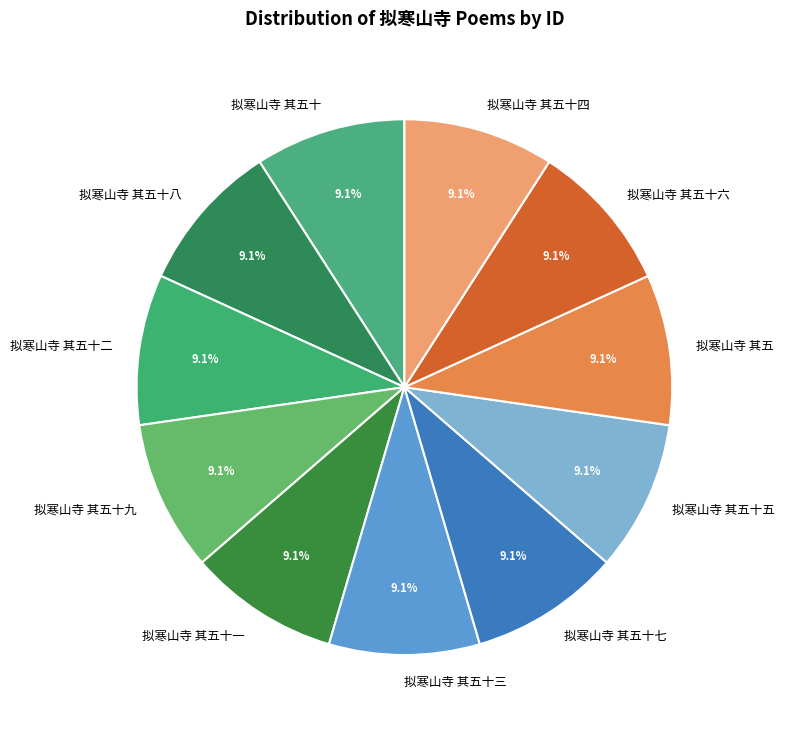

Approximately how many times larger is the value at 拟寒山寺 其五十五 compared to 拟寒山寺 其五十六?

1.0